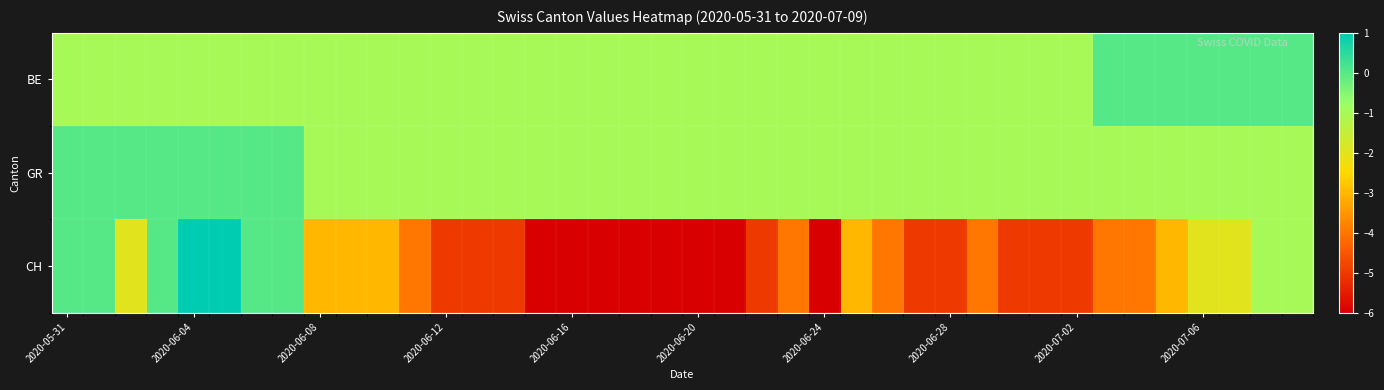

Reading left to right, list all the values displayed in this chart.

BE: -1	-1	-1	-1	-1	-1	-1	-1	-1	-1	-1	-1	-1	-1	-1	-1	-1	-1	-1	-1	-1	-1	-1	-1	-1	-1	-1	-1	-1	-1	-1	-1	-1	0	0	0	0	0	0	0
GR: 0	0	0	0	0	0	0	0	-1	-1	-1	-1	-1	-1	-1	-1	-1	-1	-1	-1	-1	-1	-1	-1	-1	-1	-1	-1	-1	-1	-1	-1	-1	-1	-1	-1	-1	-1	-1	-1
CH: 0	0	-2	0	1	1	0	0	-3	-3	-3	-4	-5	-5	-5	-6	-6	-6	-6	-6	-6	-6	-5	-4	-6	-3	-4	-5	-5	-4	-5	-5	-5	-4	-4	-3	-2	-2	-1	-1